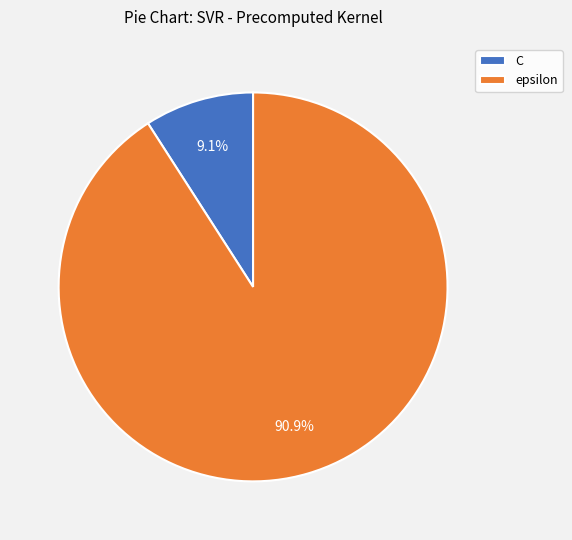

Count the number of slices in the pie.

2